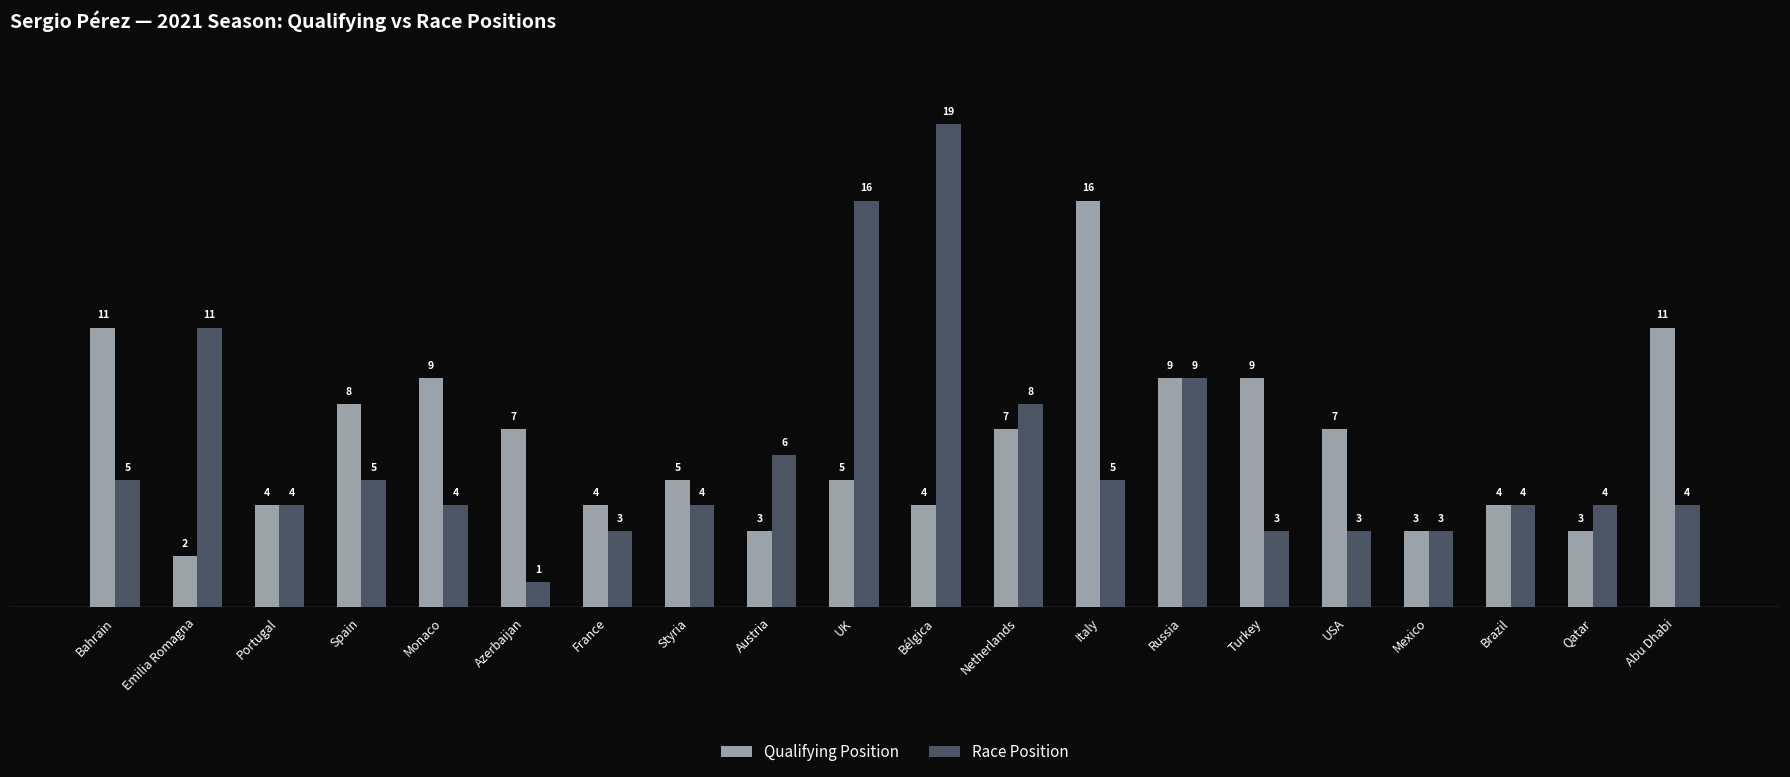

Which series changed the most between Portugal and Bélgica?

Race Position